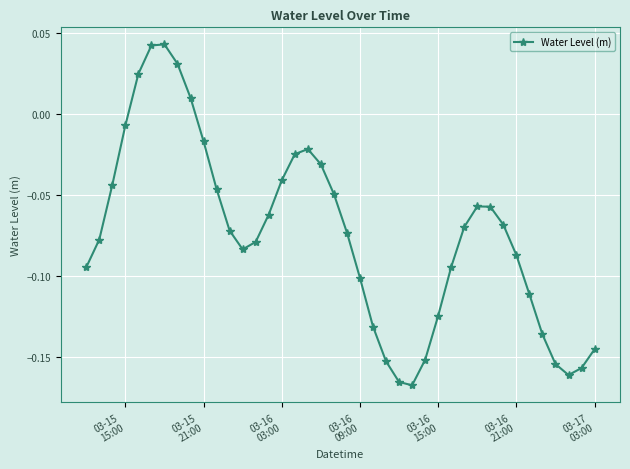

How many points are higher than both their immediate neighbors (excluding endpoints)?

3